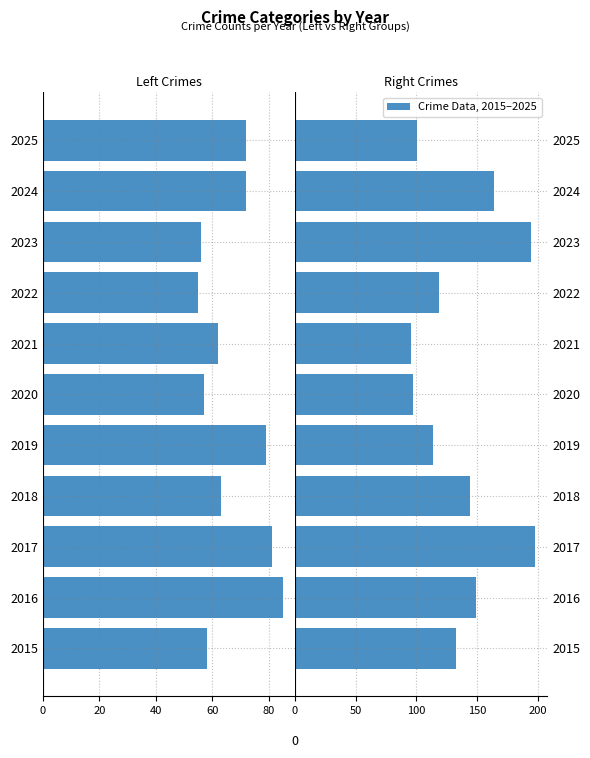

What is the total value across all series at 2016?

64